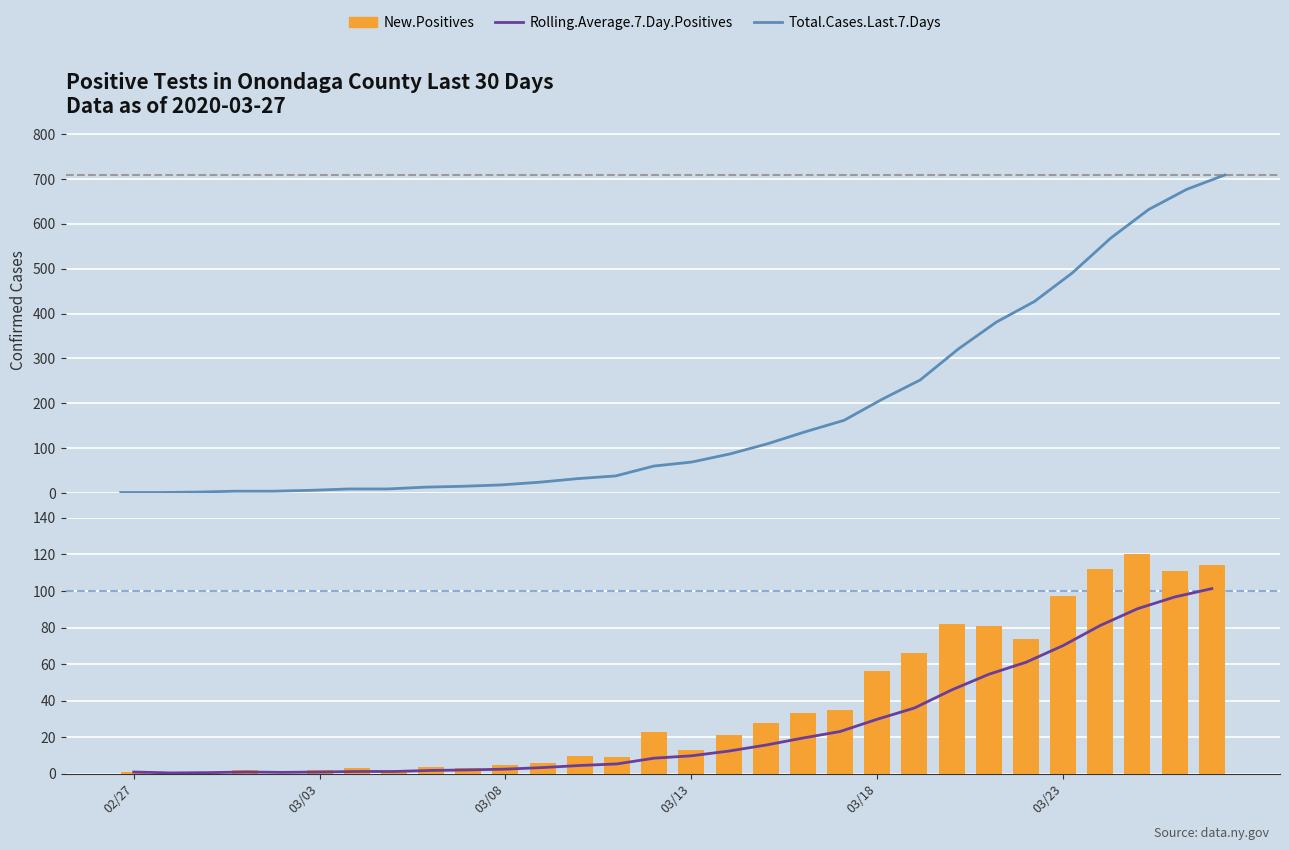

Where does the New.Positives series first go above 21?

14